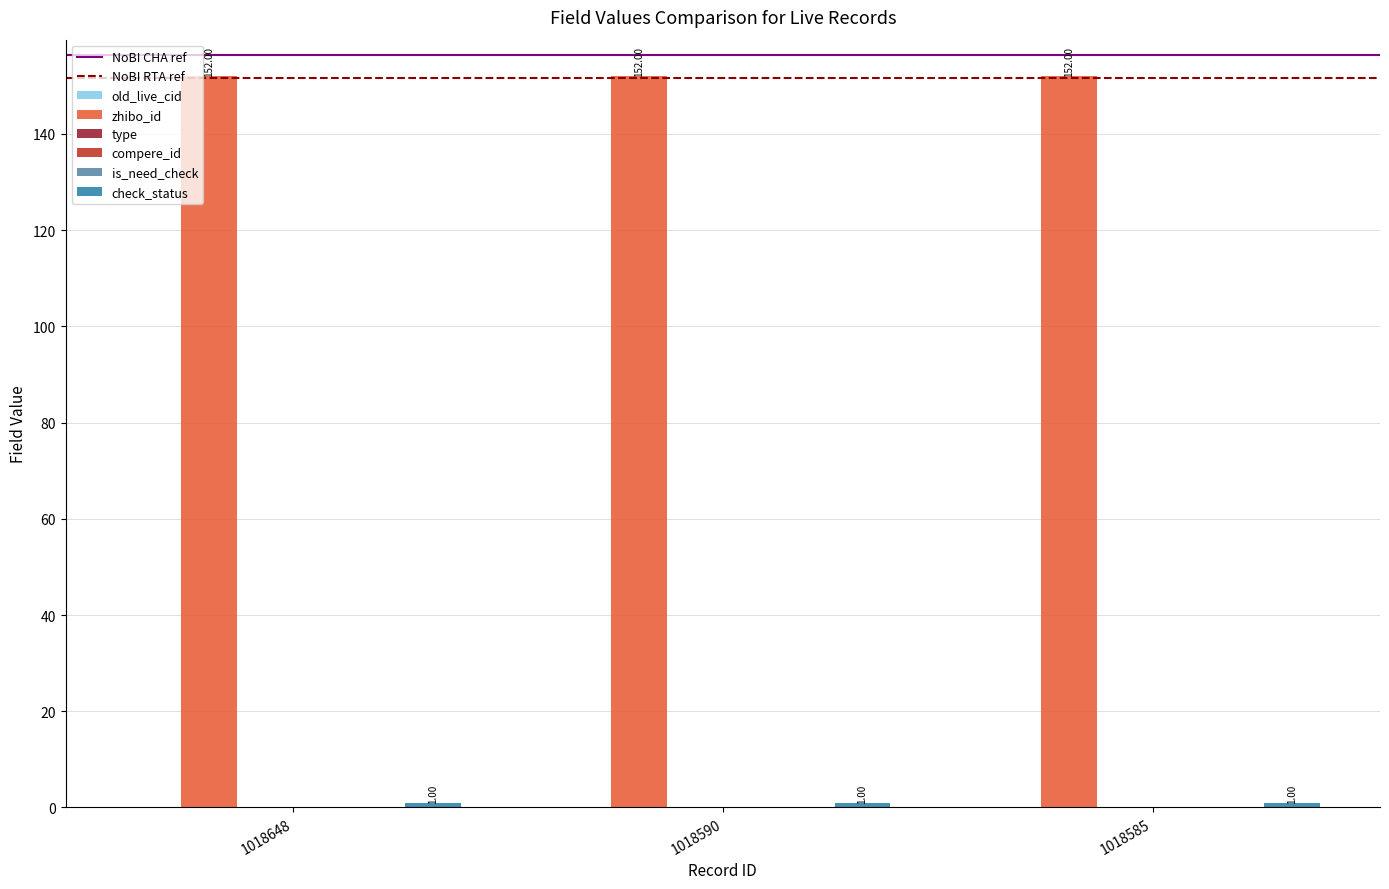

How many data points does each series have?

3